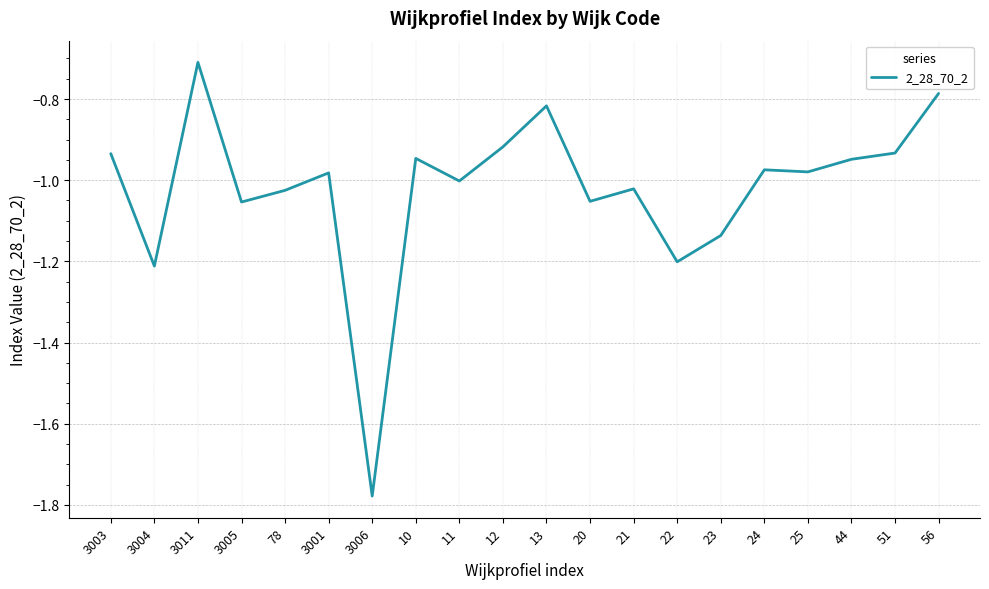

Which category has the highest value across all series?

3011